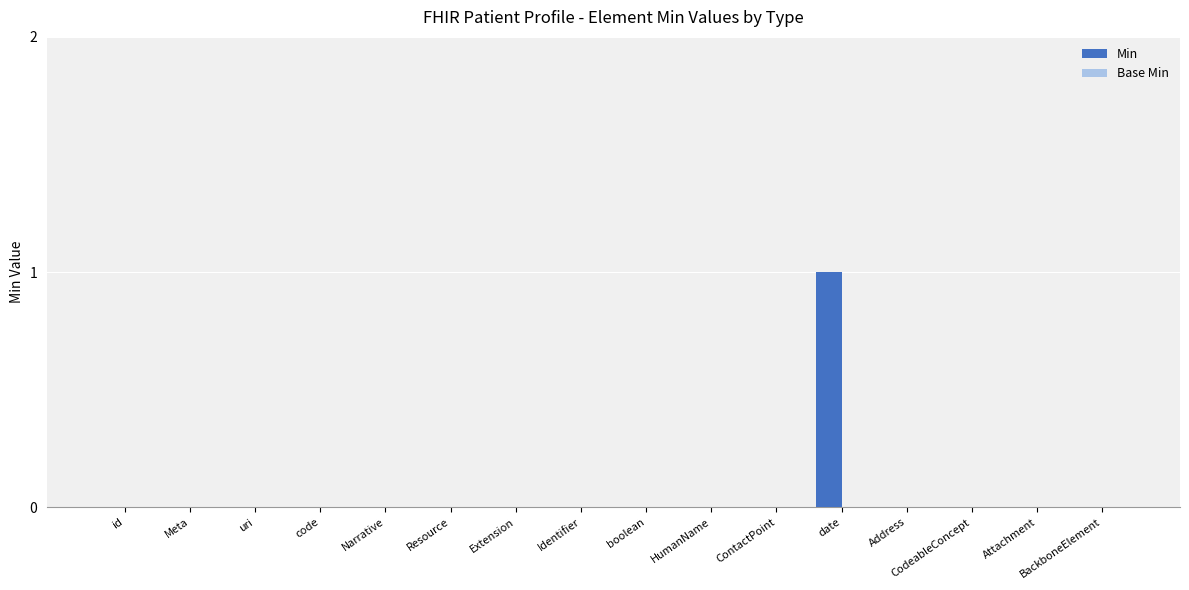

True or false: the data shows 2 at date.

False